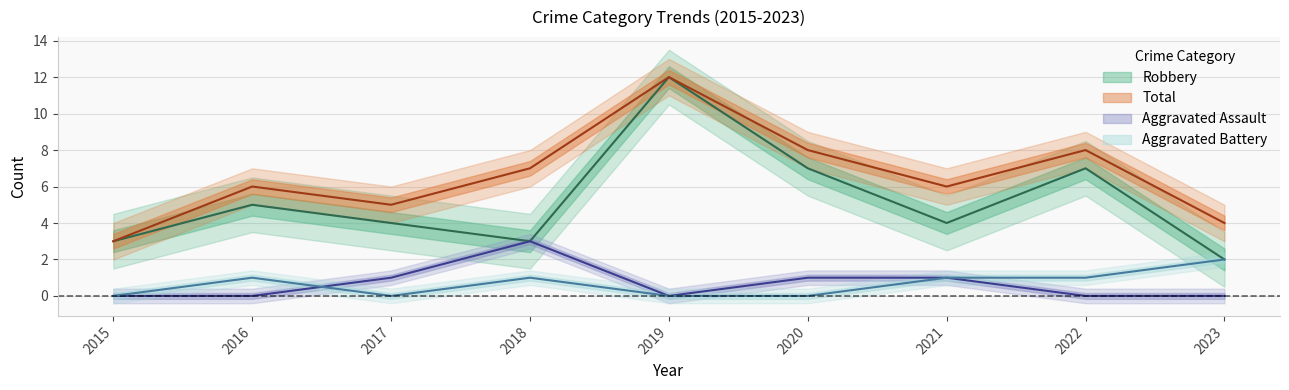

What is the average value of the Aggravated Assault series?

1